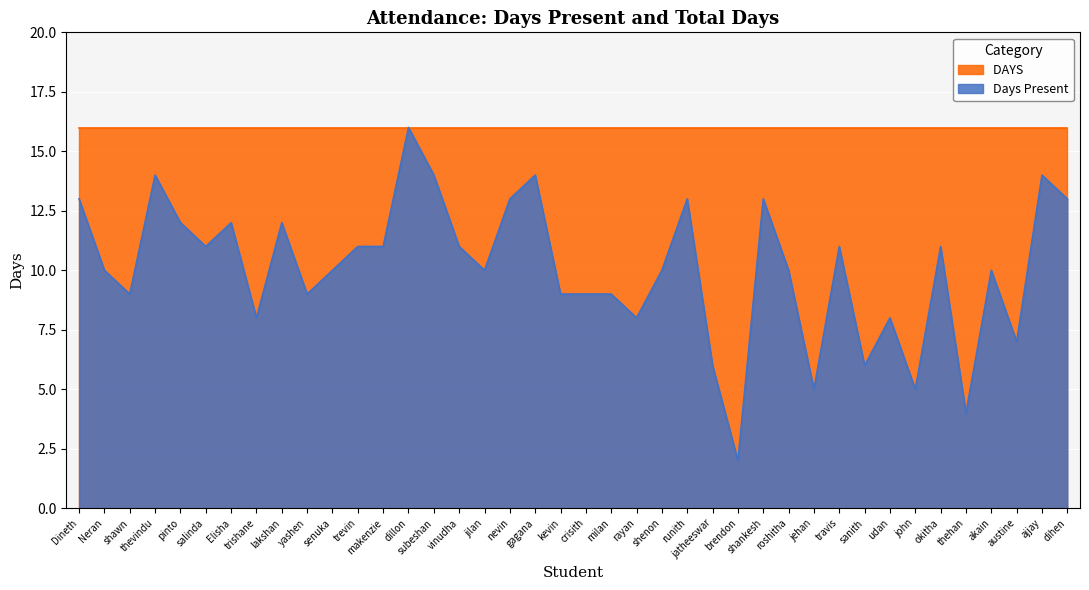

How many values exceed 10?

19